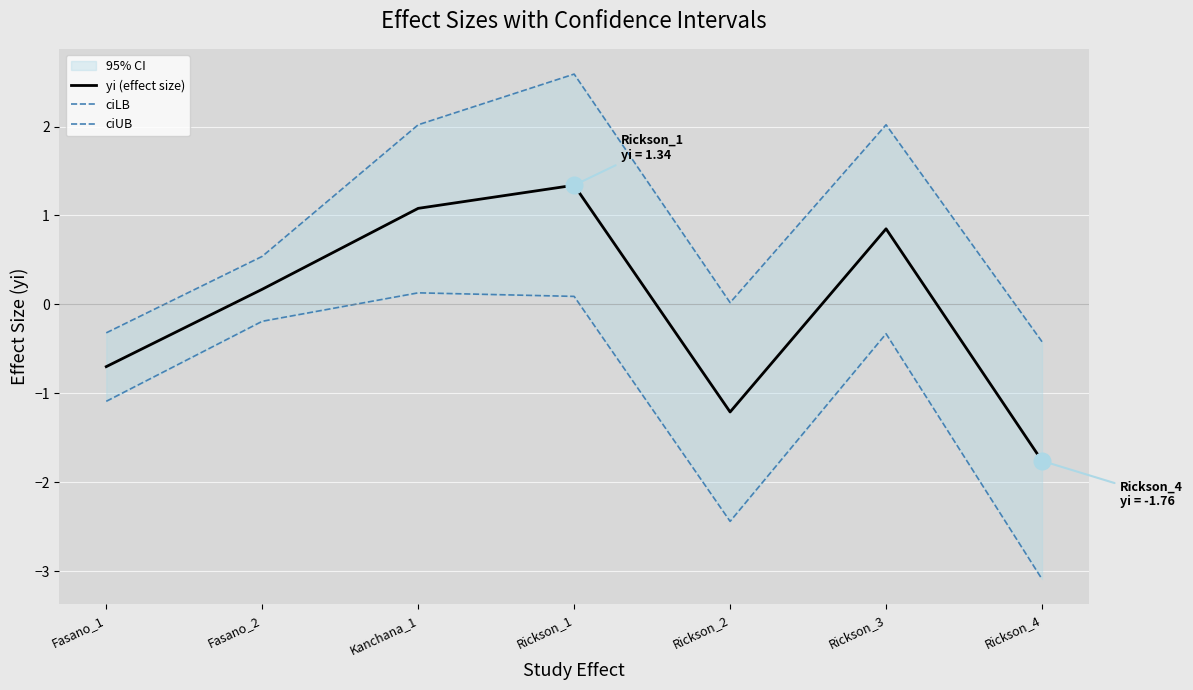

Reading left to right, what are all the values shown in this chart?

yi (effect size): -0.7	0.2	1.1	1.3	-1.2	0.8	-1.8
ciLB: -1.1	-0.2	0.1	0.1	-2.4	-0.3	-3.1
ciUB: -0.3	0.5	2.0	2.6	0.0	2.0	-0.4